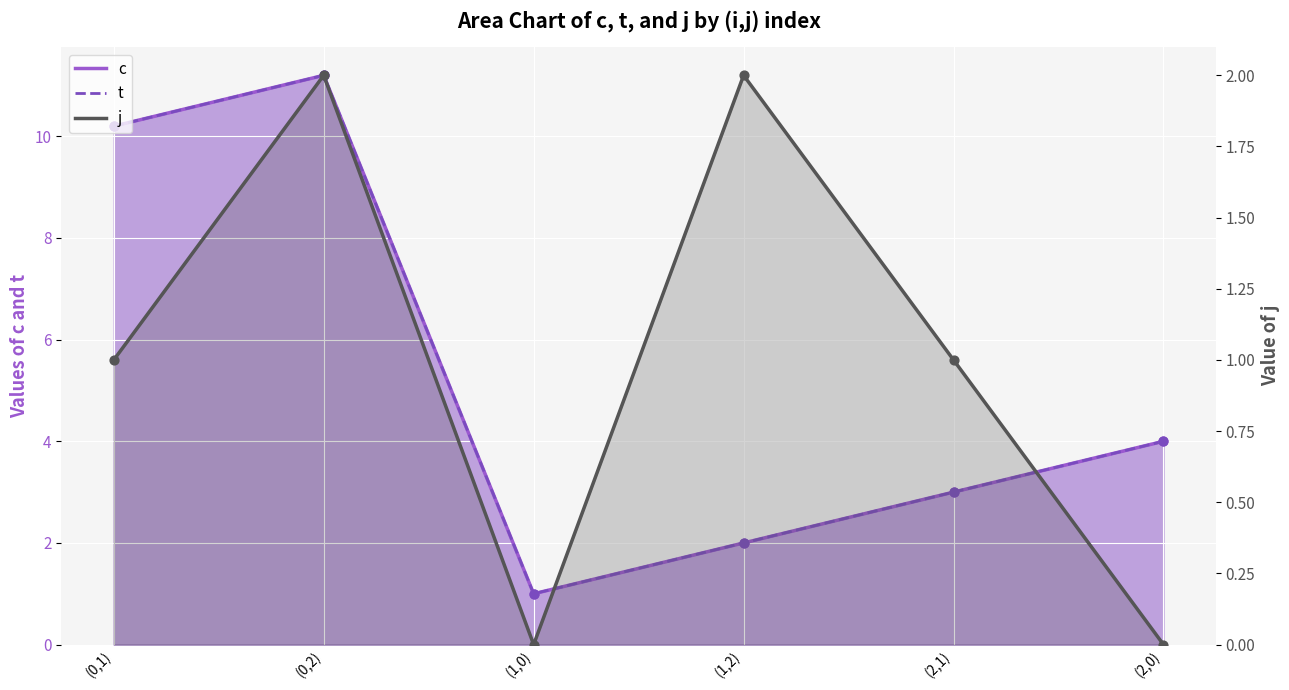

What are all the series names shown in the legend?

c, t, j